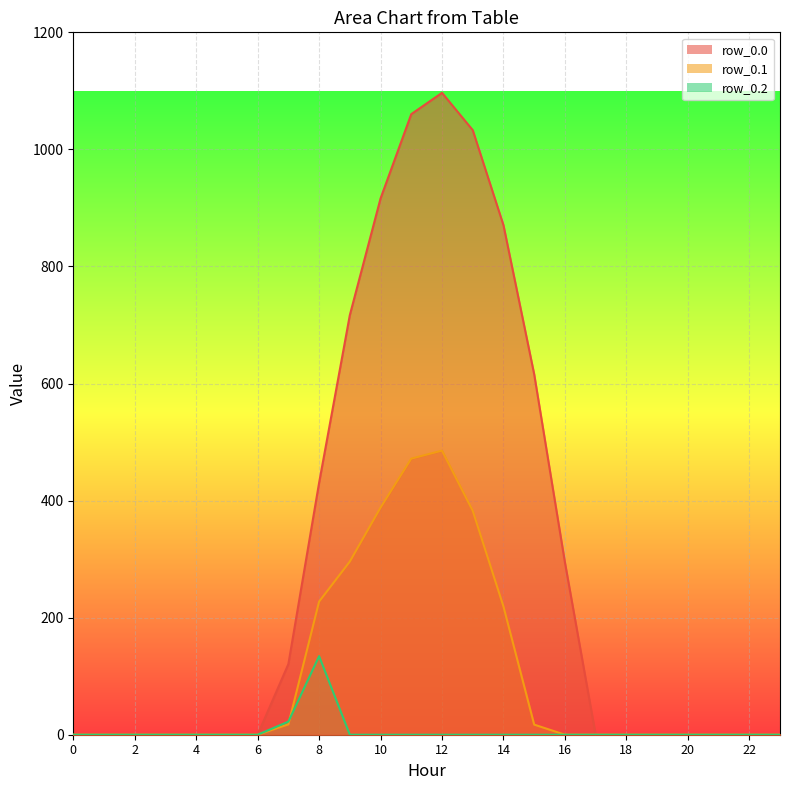

Where is the first local maximum for row_0.0?

12